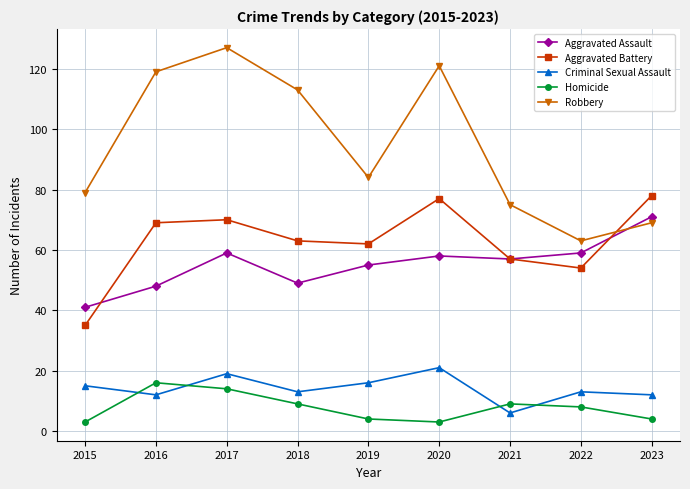

What is the average value of the Homicide series?

8